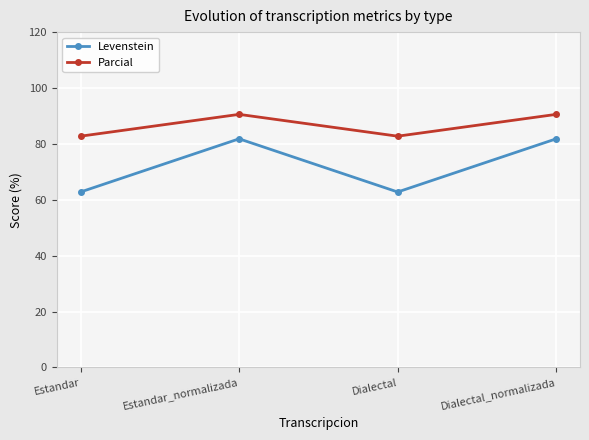

True or false: Levenstein and Parcial cross at least once.

False